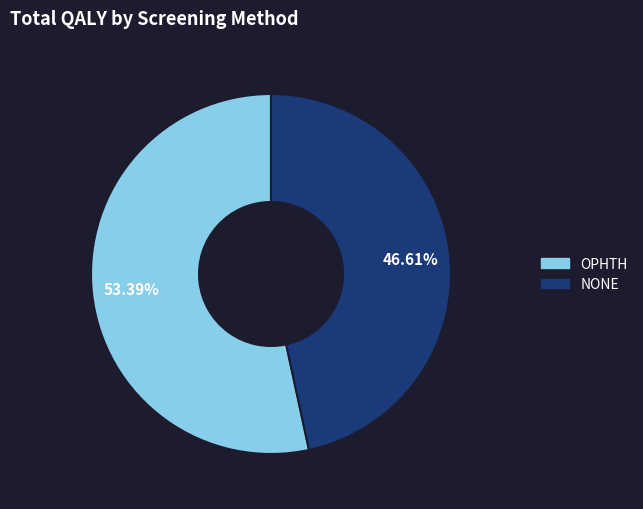

Rank the categories by value from highest to lowest.

OPHTH, NONE